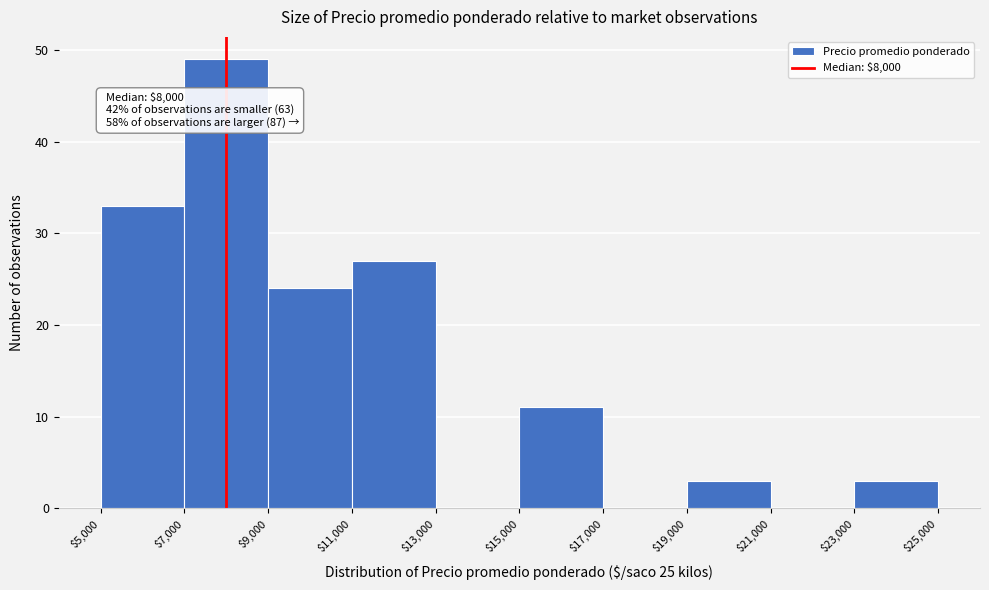

Over which range of the x-axis is the bar tallest?

$7,000 to $9,000